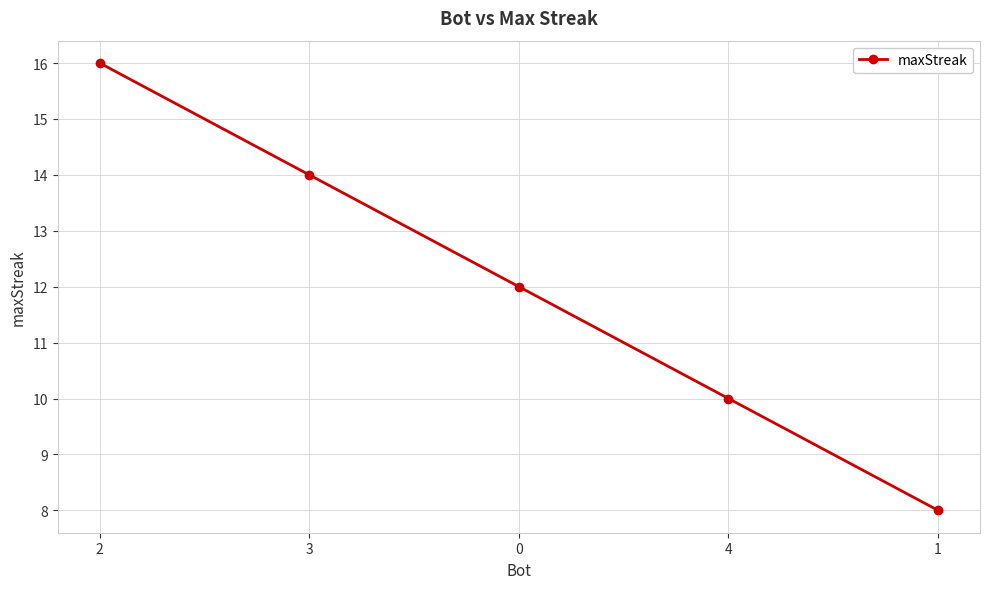

List the labels in order of value, smallest first.

1, 4, 0, 3, 2